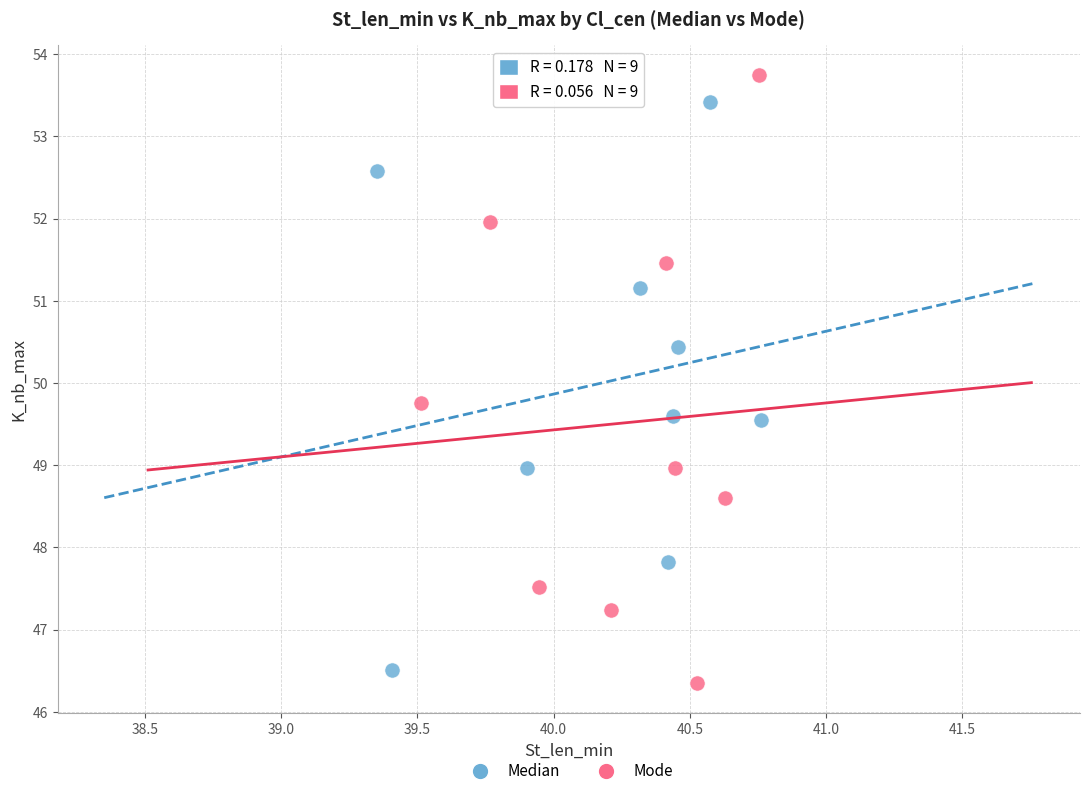

Which series has the largest Y range (max minus min)?

Mode